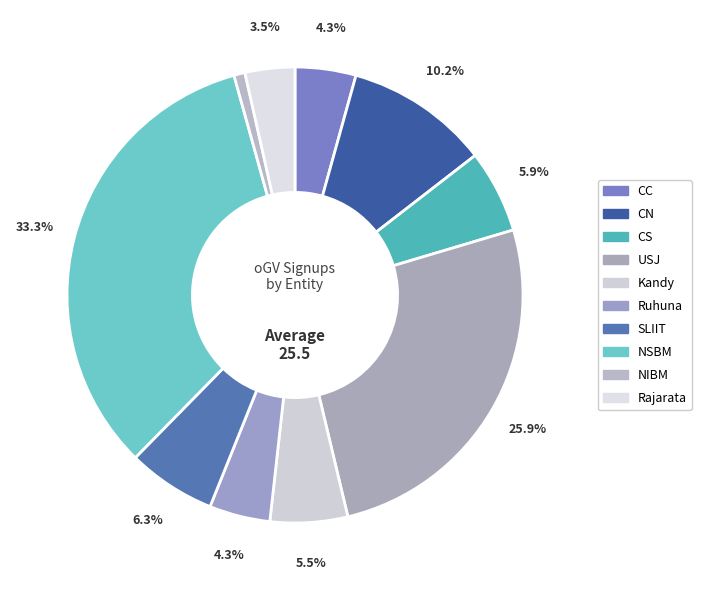

To the nearest percent, what is the average slice percentage?

10%